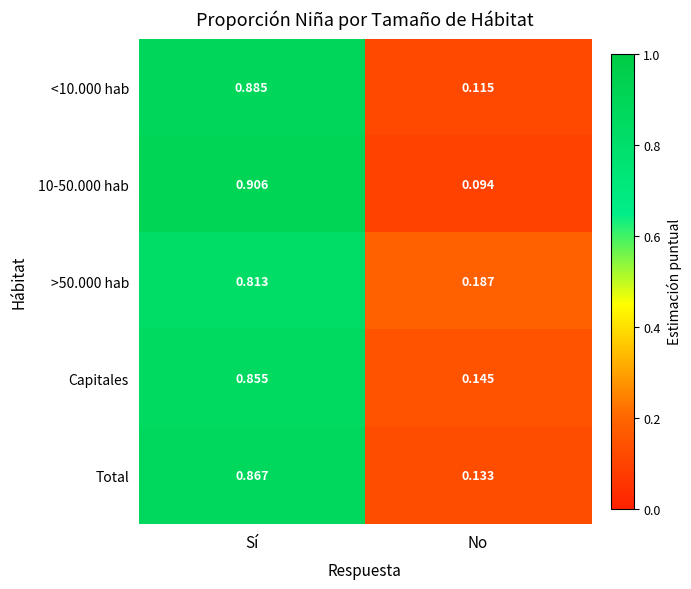

Which category has the lowest value across all series?

No